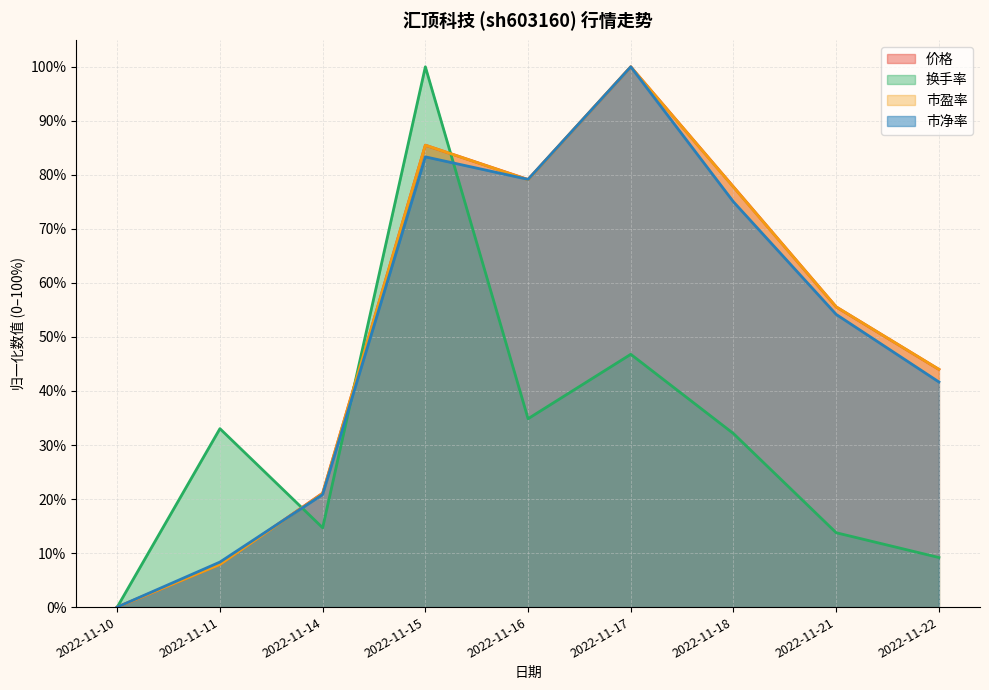

How many lines are shown in the chart?

4